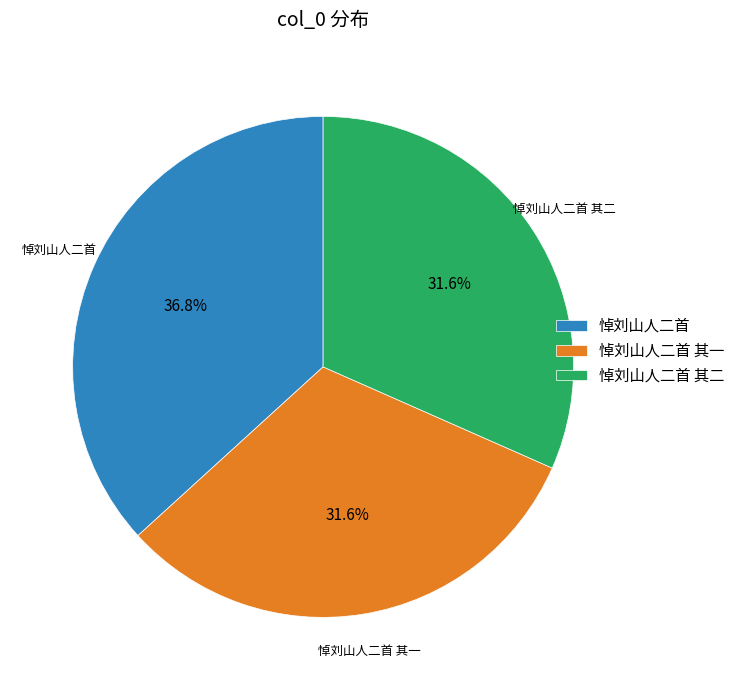

Is there any slice that represents more than half of the pie?

No